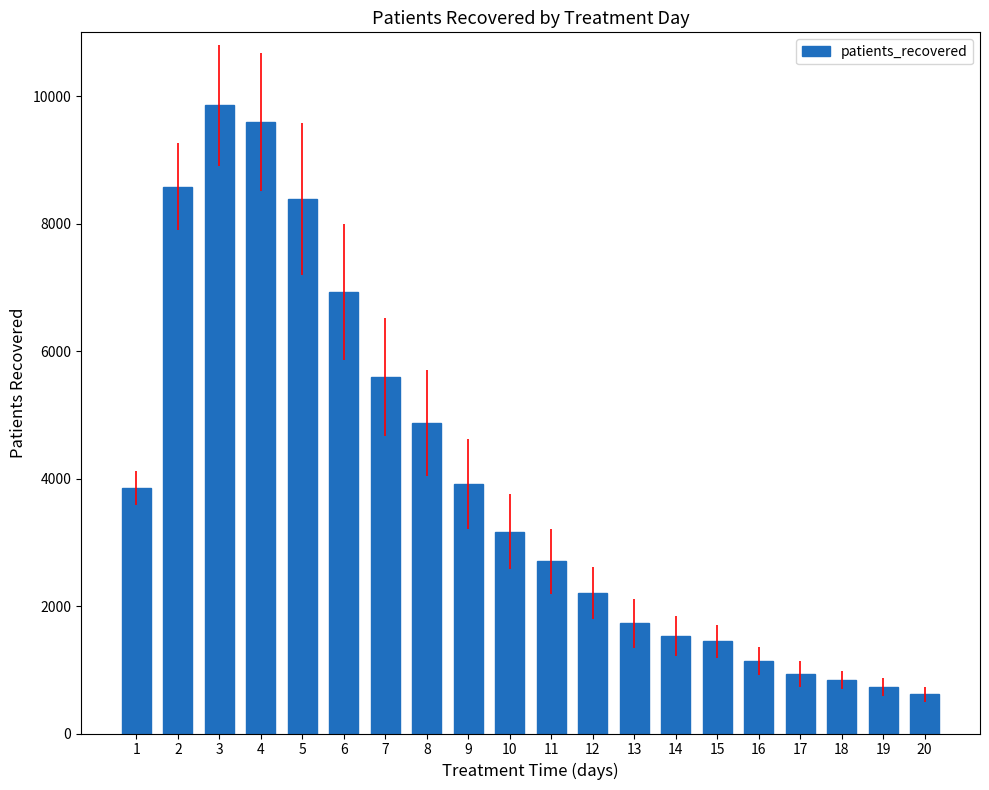

What is the minimum value shown in the chart?

614